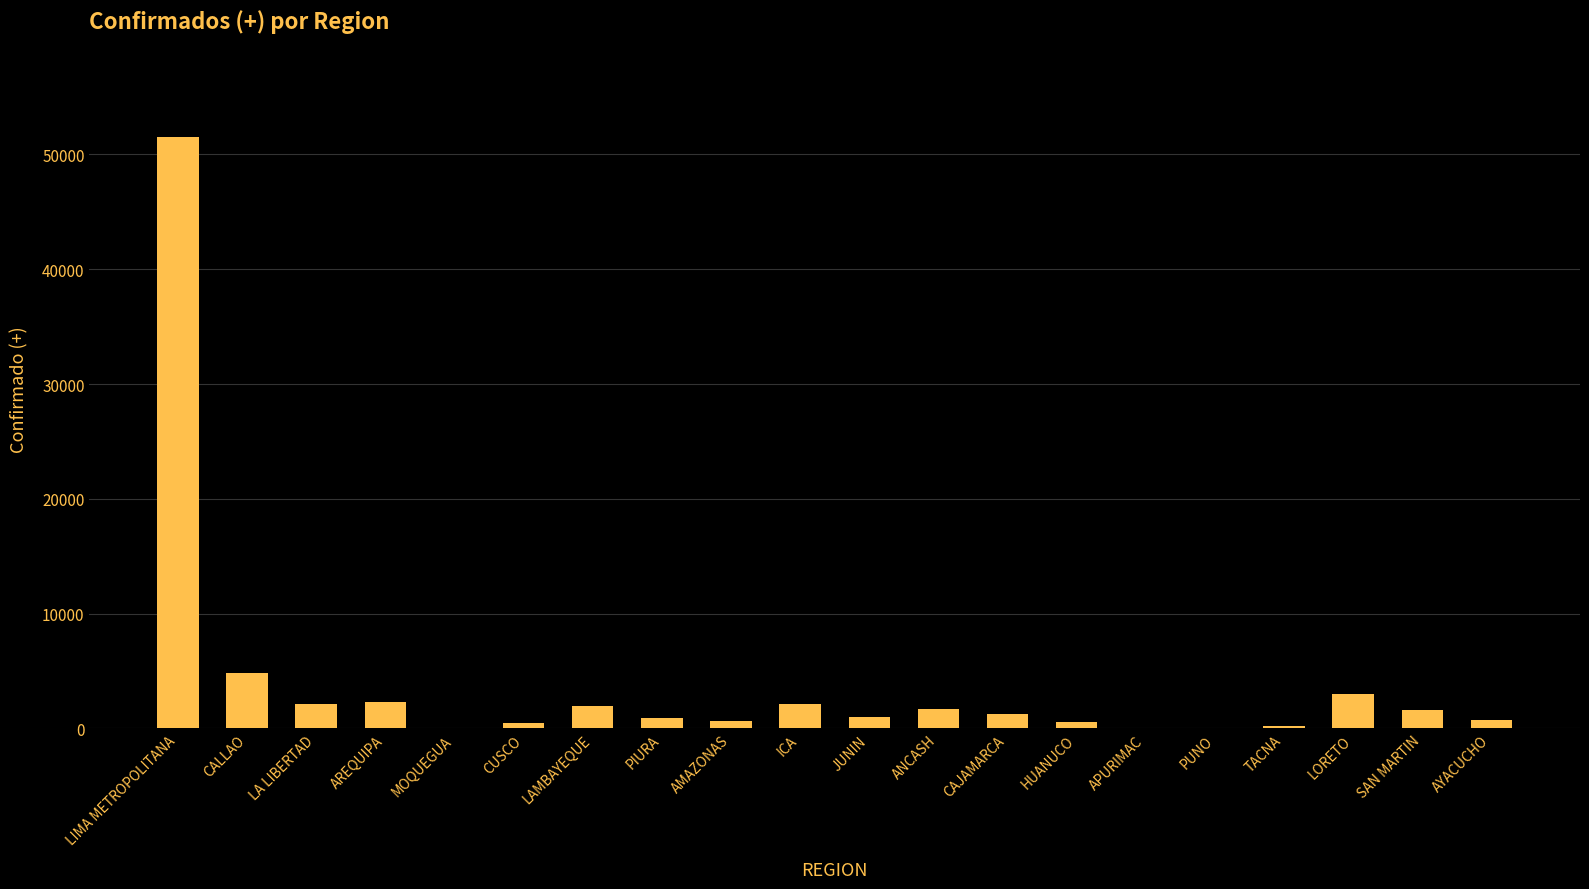

At which label is the value closest to 25751?

CALLAO